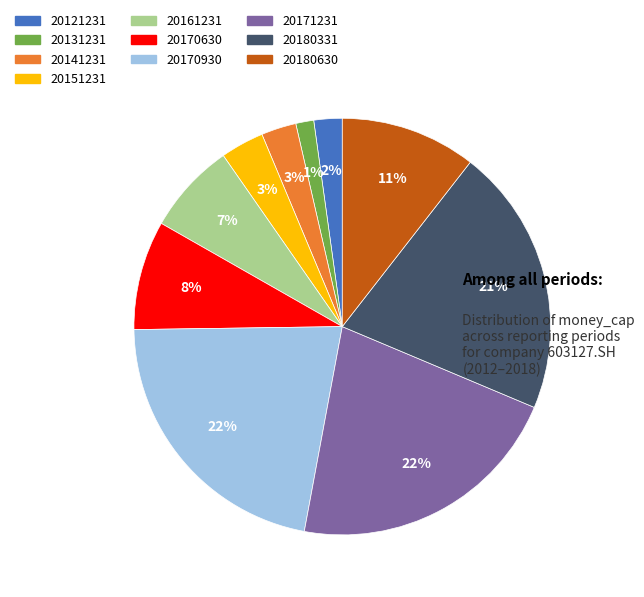

The 20180331 slice represents 32% of the pie. True or false?

False